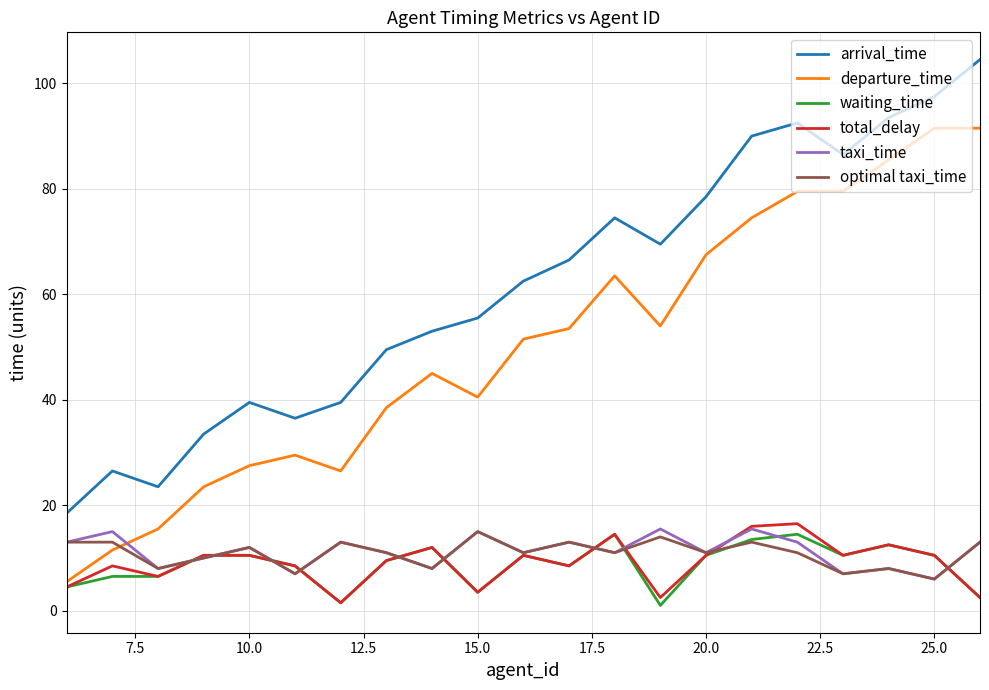

What are all the series names shown in the legend?

arrival_time, departure_time, waiting_time, total_delay, taxi_time, optimal taxi_time